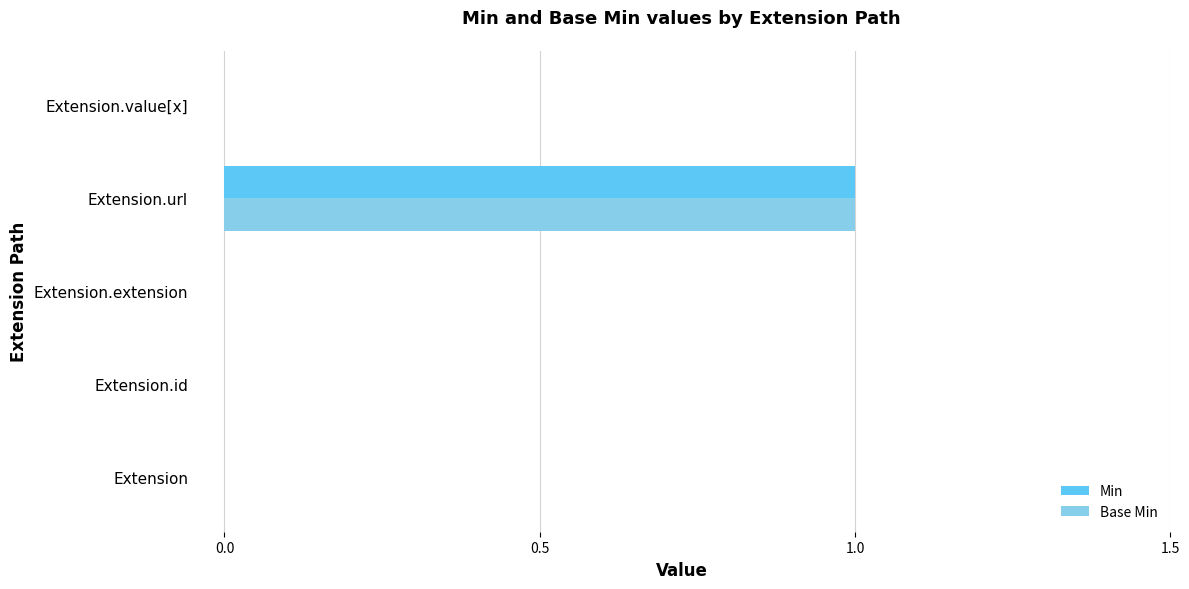

The Min series shows 0 at Extension.value[x]. True or false?

True